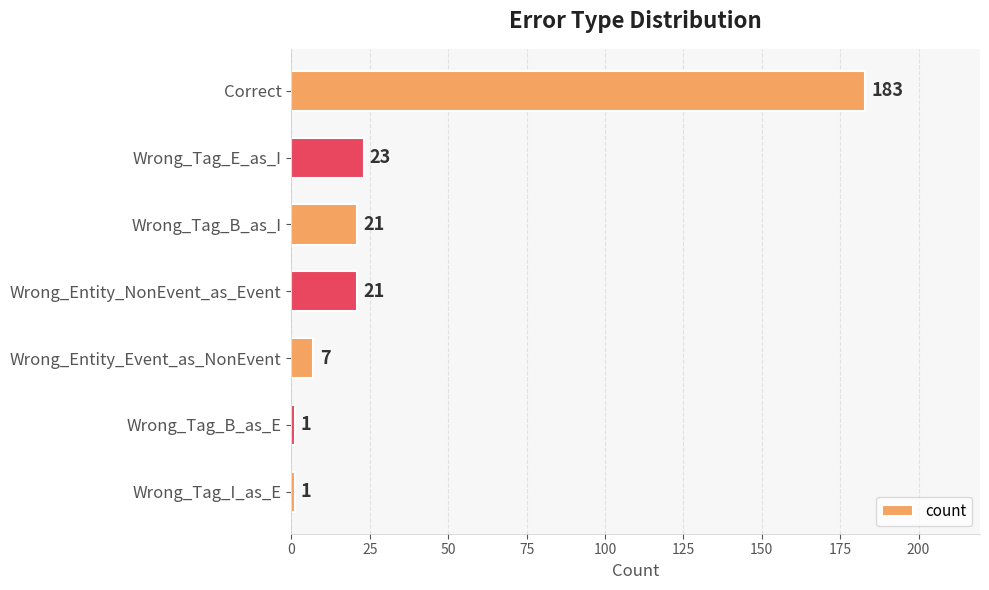

Is it true that the value at Wrong_Tag_E_as_I is 39?

False